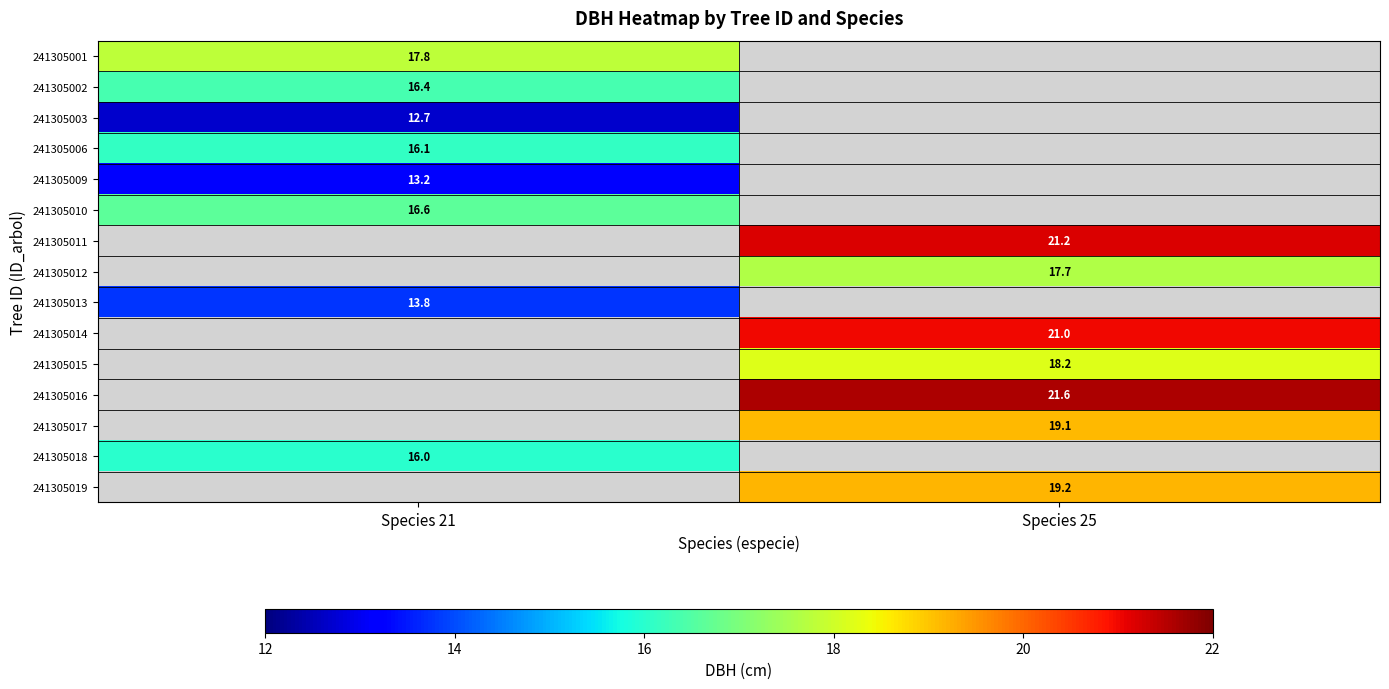

Is it true that 241305018 equals 7.9 at Species 21?

False